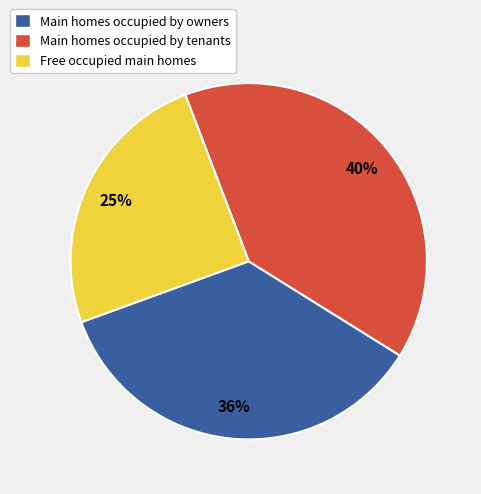

Which slice is the smallest?

Free occupied main homes